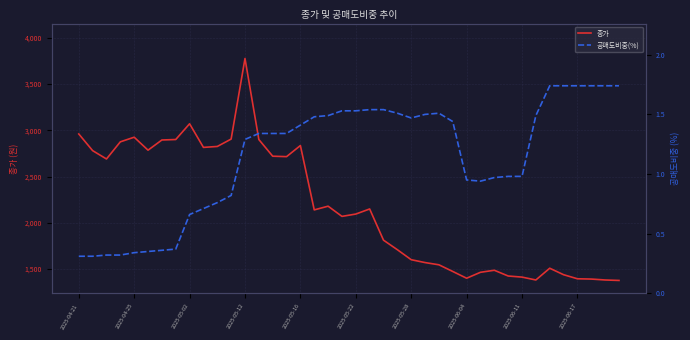

What is the lowest value of the 종가 series?

1378